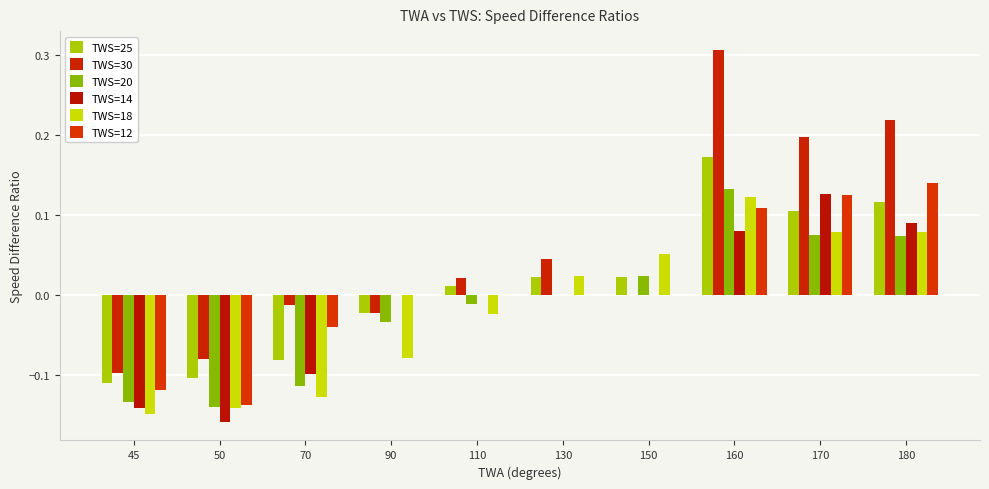

At which category does the chart reach its minimum across all series?

50